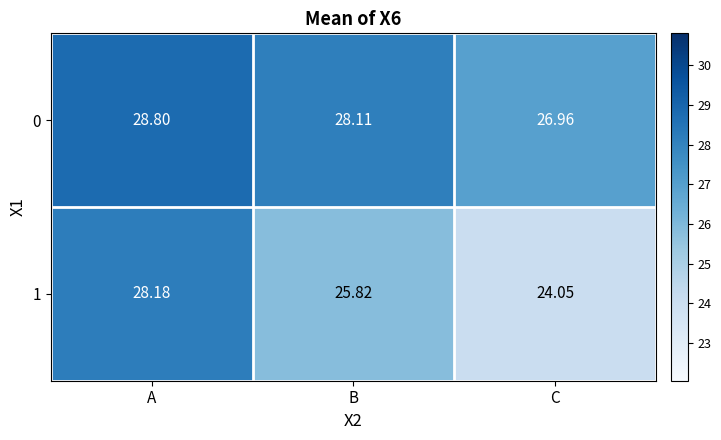

Where is 1 nearest to the value 26?

B